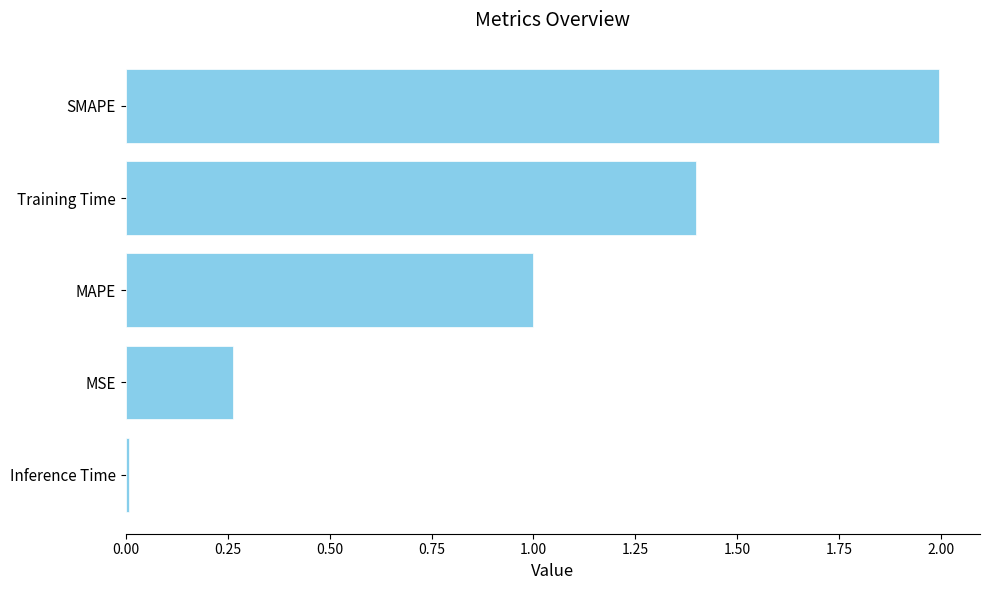

What is the greatest value displayed?

2.0